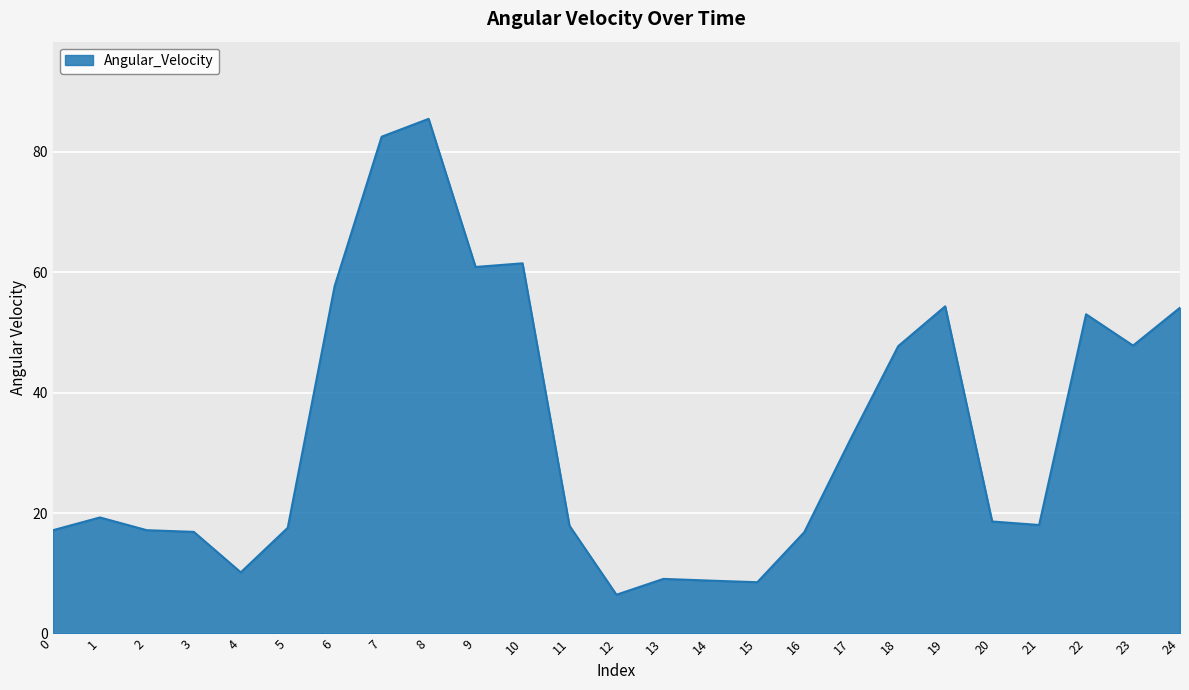

Read the value at 13.

9.1